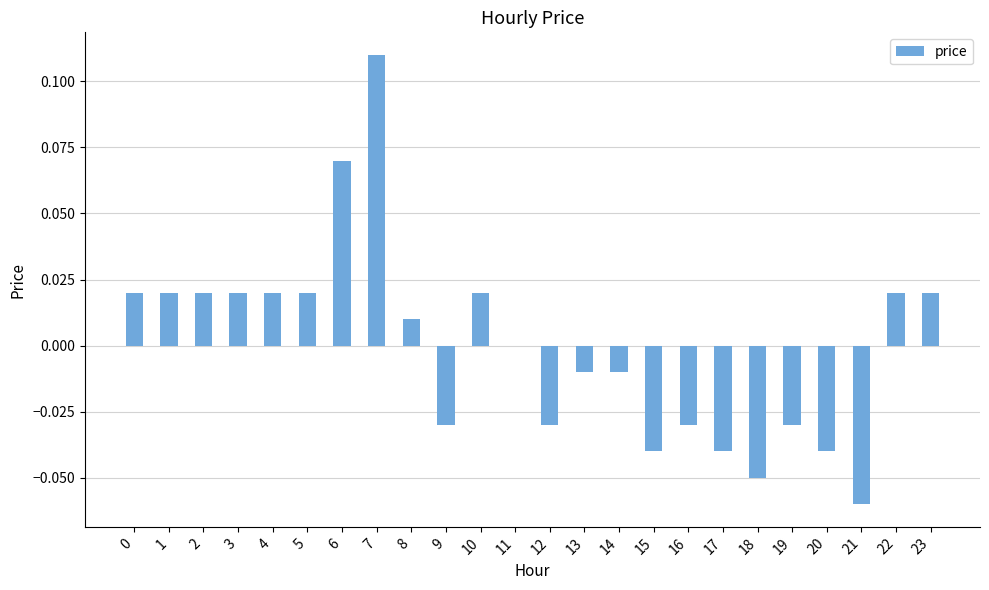

Which label corresponds to the largest value in the chart?

7